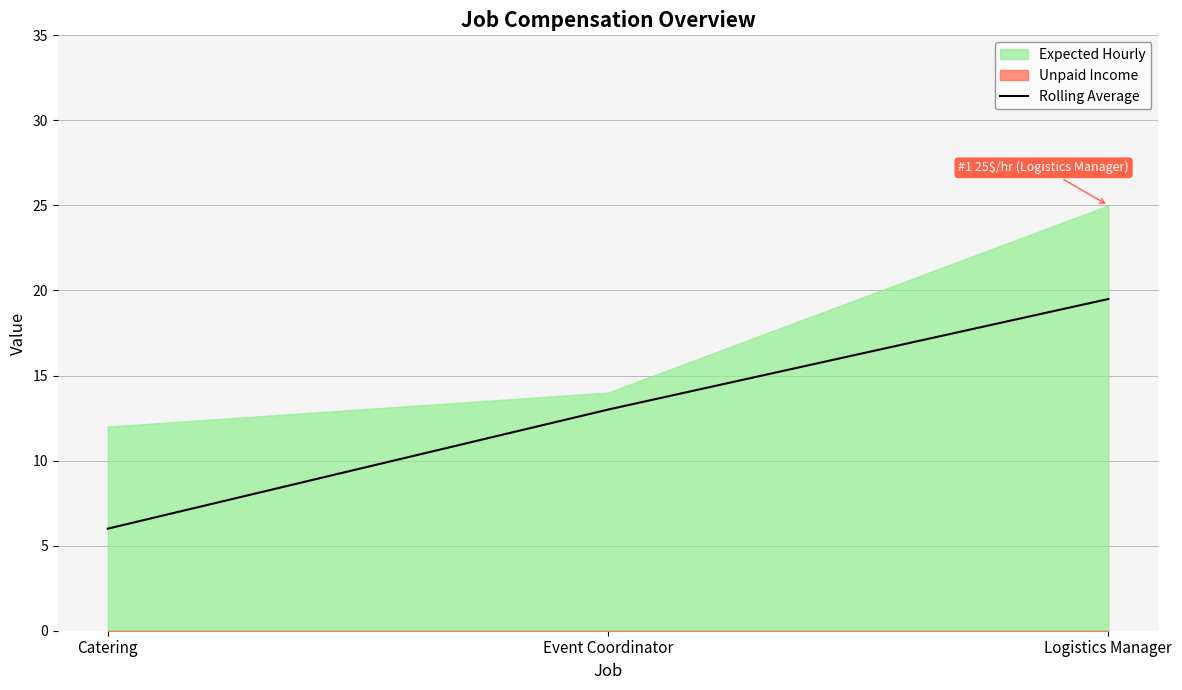

Reading left to right, extract all data points from this chart.

6.0	13.0	19.5